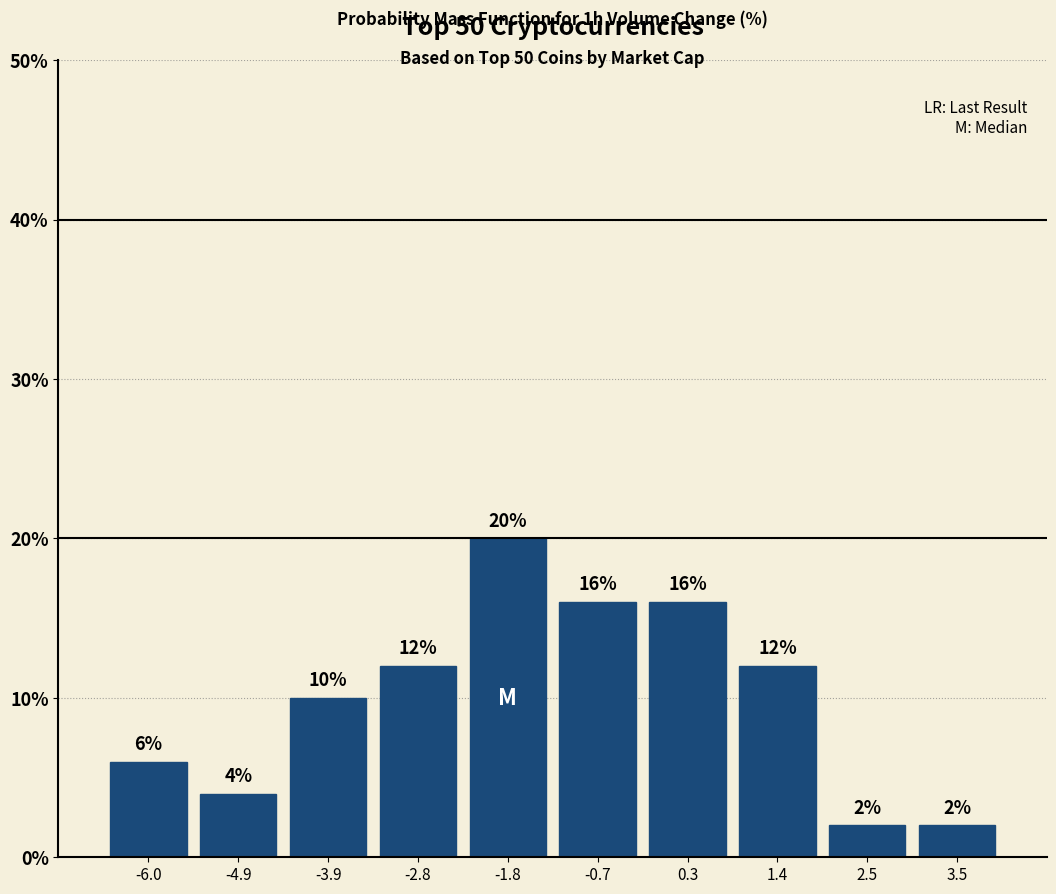

How tall is the bar that spans -2.2 to -1.2 on the x-axis? The bar edges are not printed on the chart, so give them approximately, as read against the axis.

20